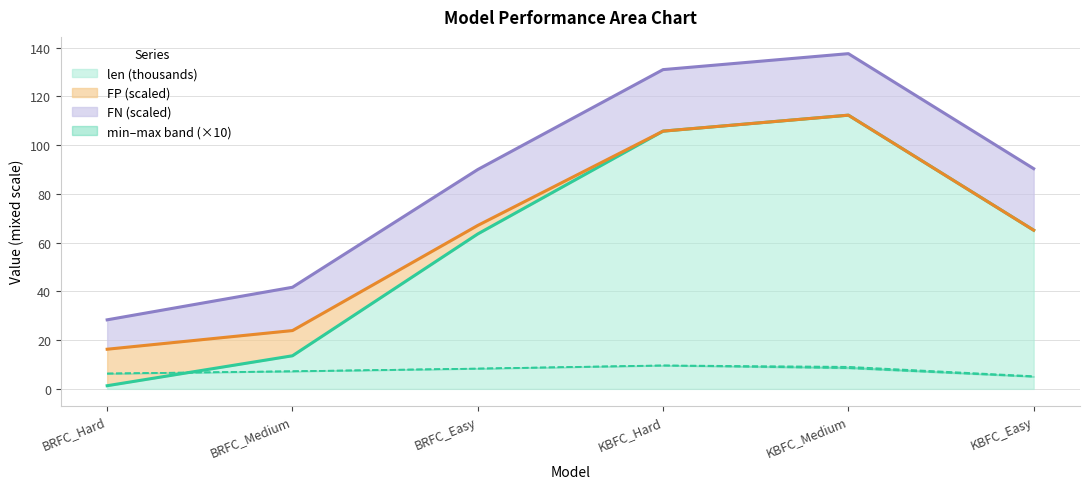

How many times do len and max cross each other?

1